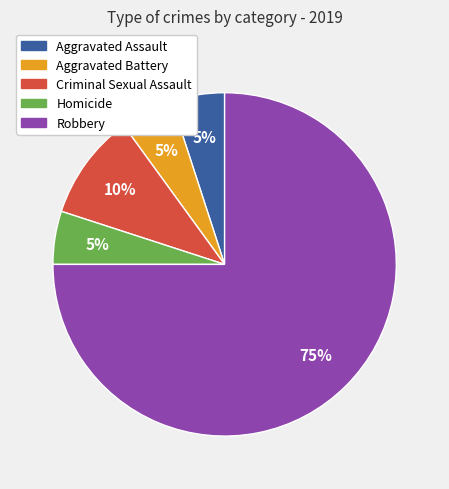

Which category has the biggest portion of the pie?

Robbery